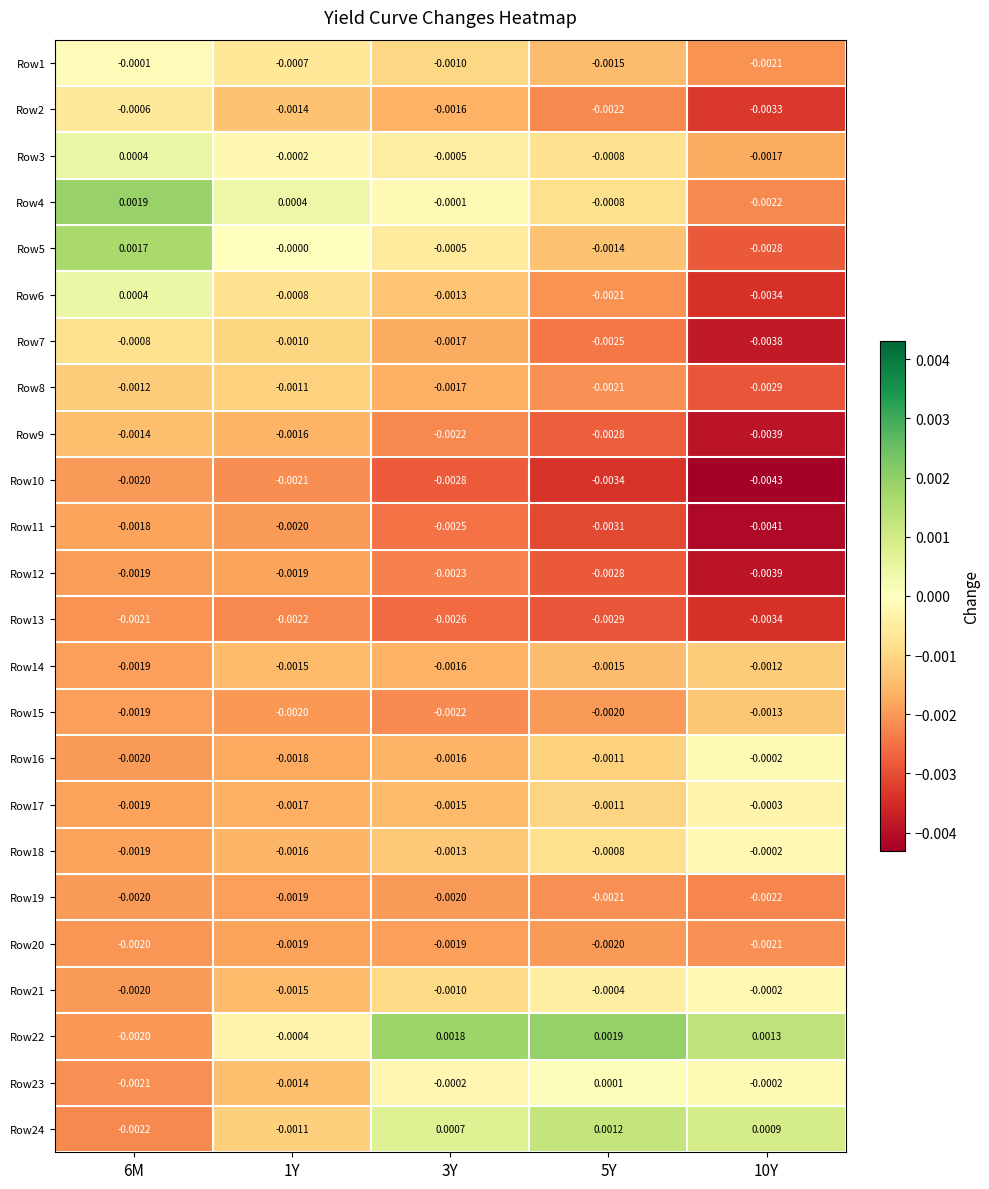

At which category is the sum across all series the highest?

6M